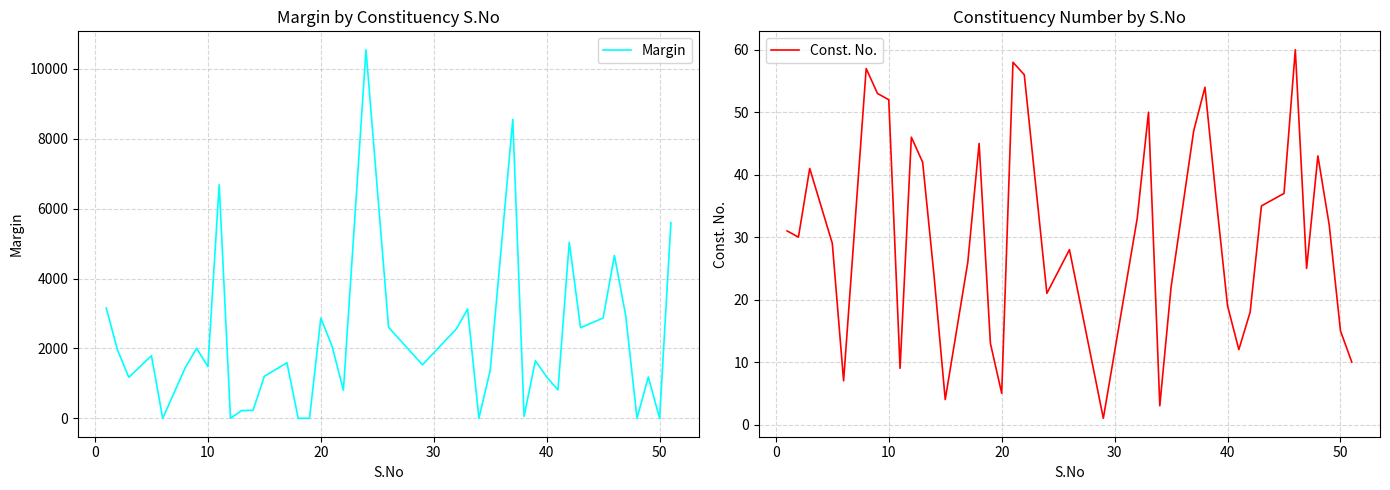

After their last crossing, which series has the higher values: Margin or Const. No.?

Margin